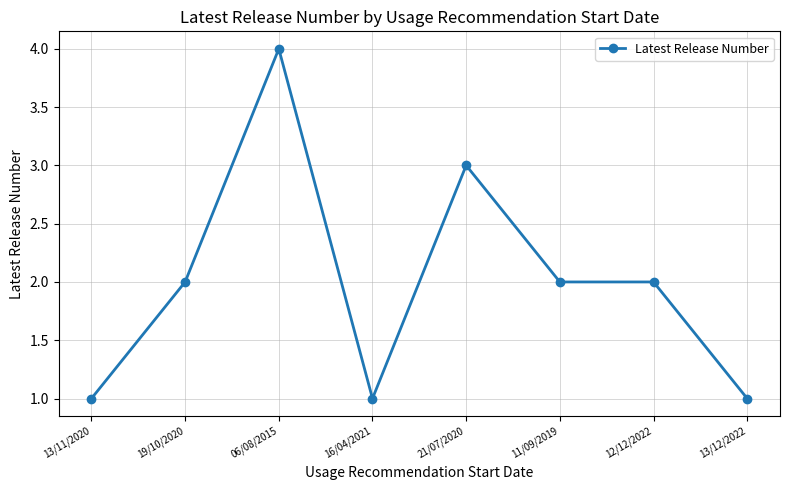

What is the label of the 4th point from the right?

21/07/2020